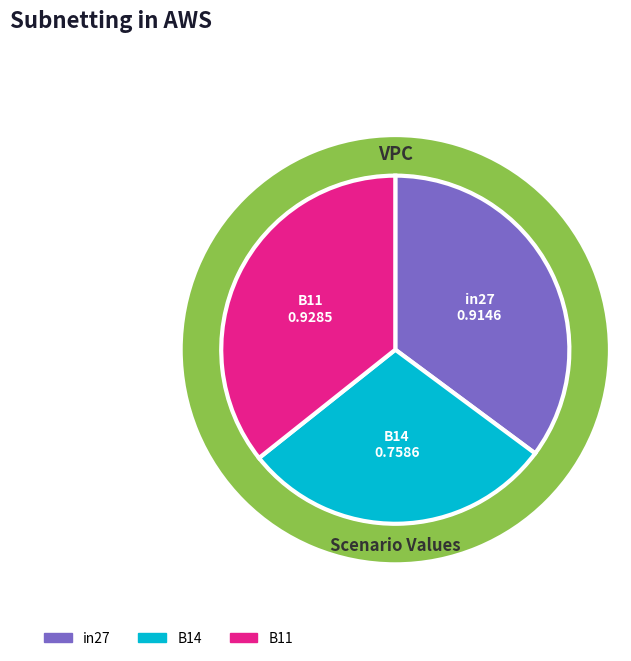

How much of the chart is everything except B14?

70.8%